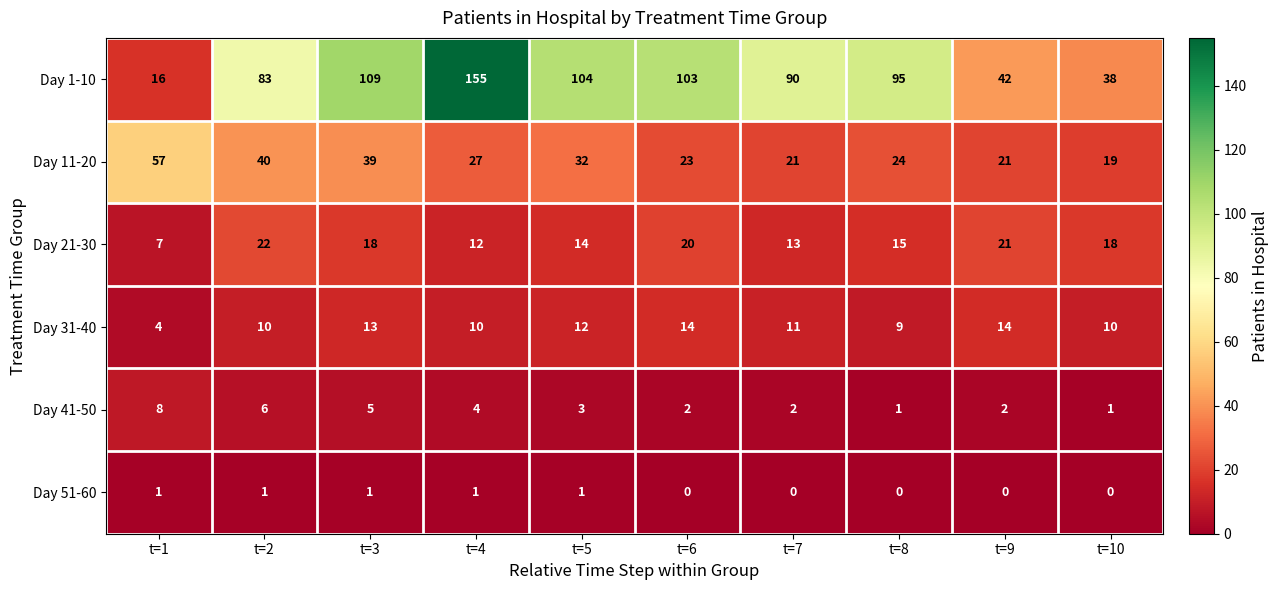

What is the minimum value for Day 11-20?

19